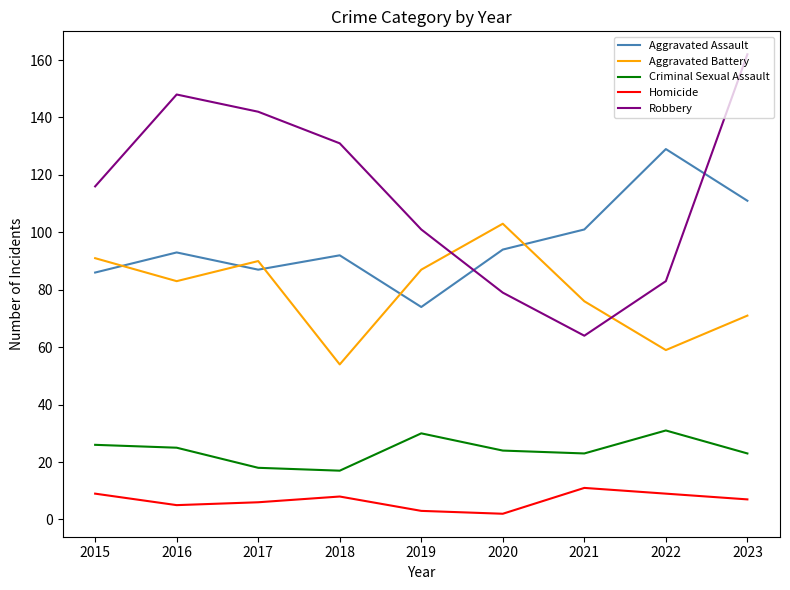

True or false: Aggravated Assault and Homicide cross at least once.

False